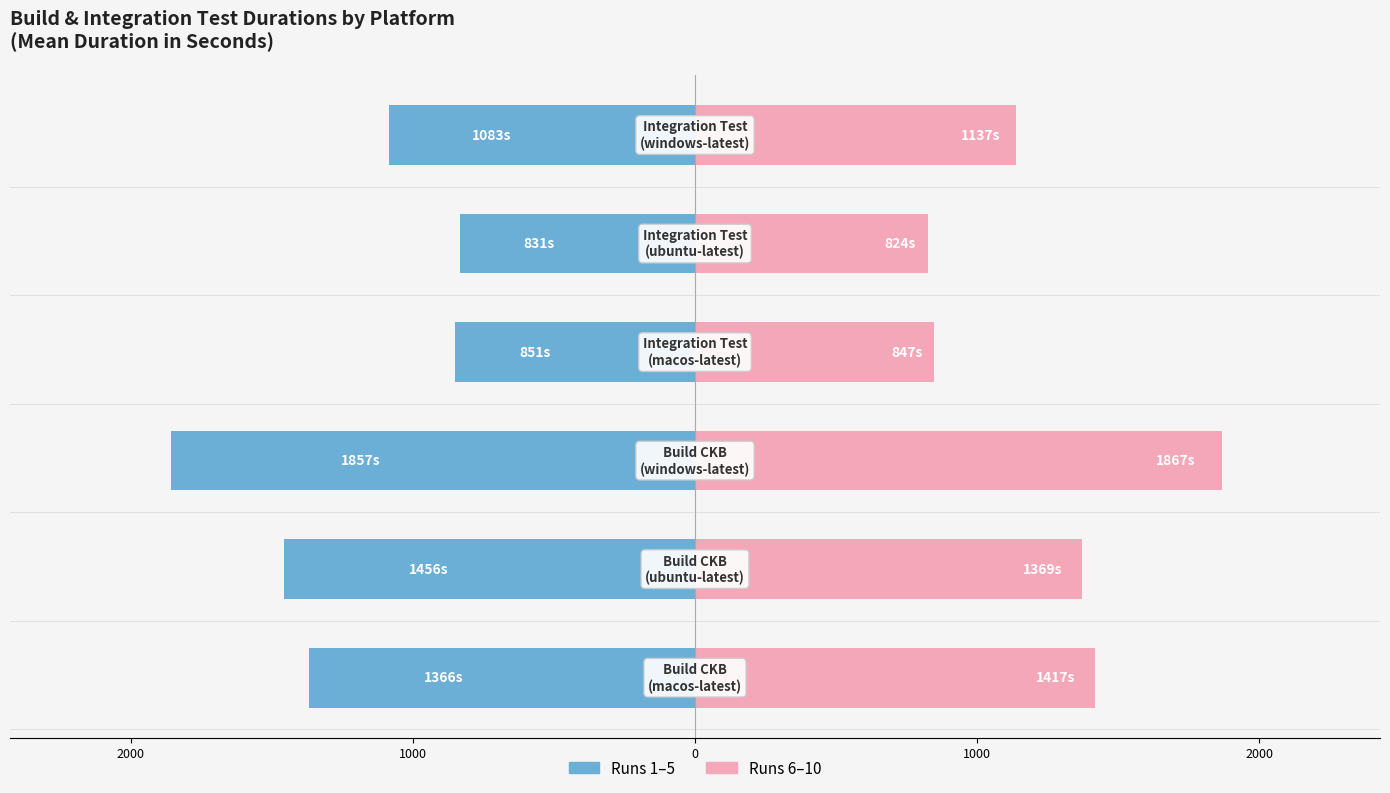

The value of Runs 1-5 at 0 is -1276.5. True or false?

False